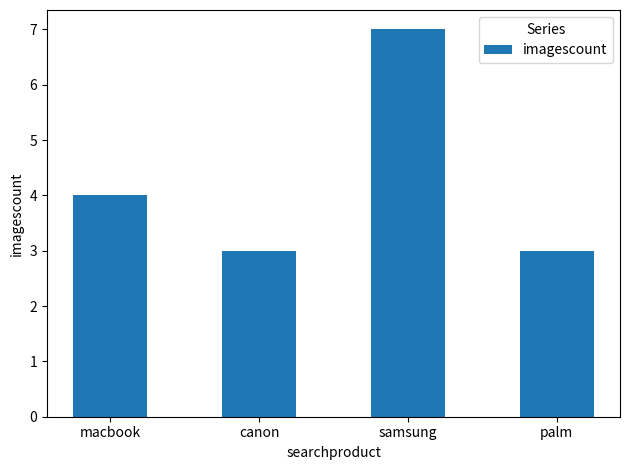

What position from the left is macbook?

1